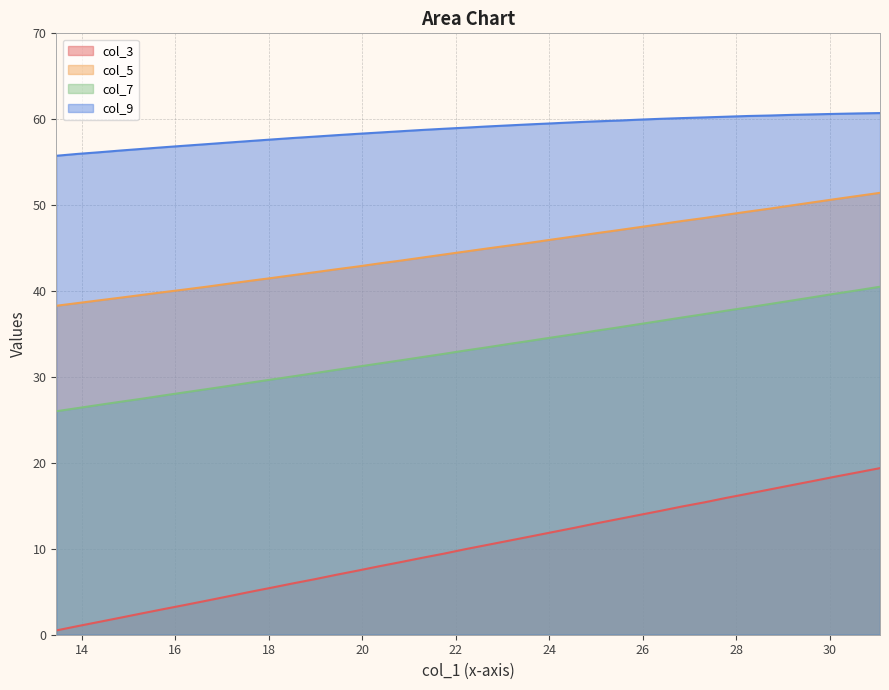

What are all the series names shown in the legend?

col_3, col_5, col_7, col_9